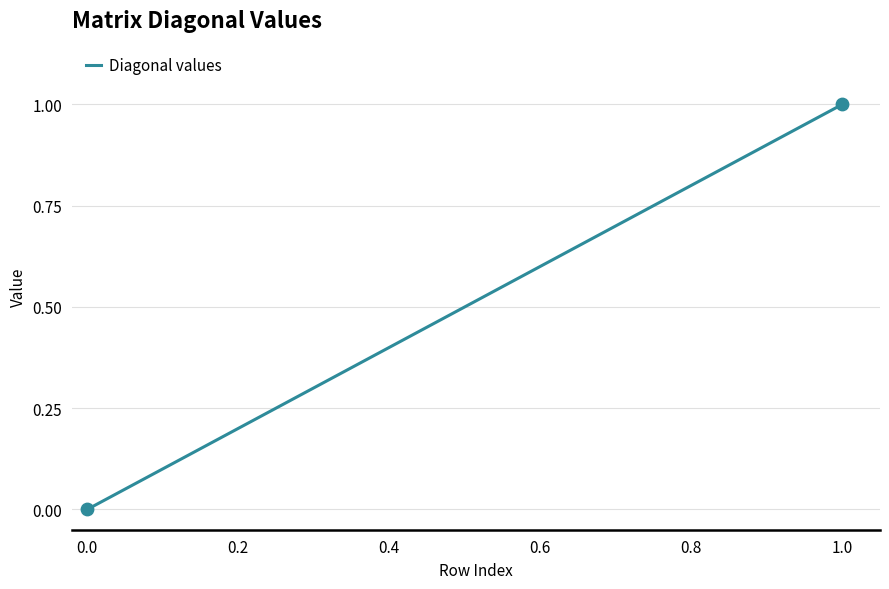

Does the chart have visible grid lines?

Yes